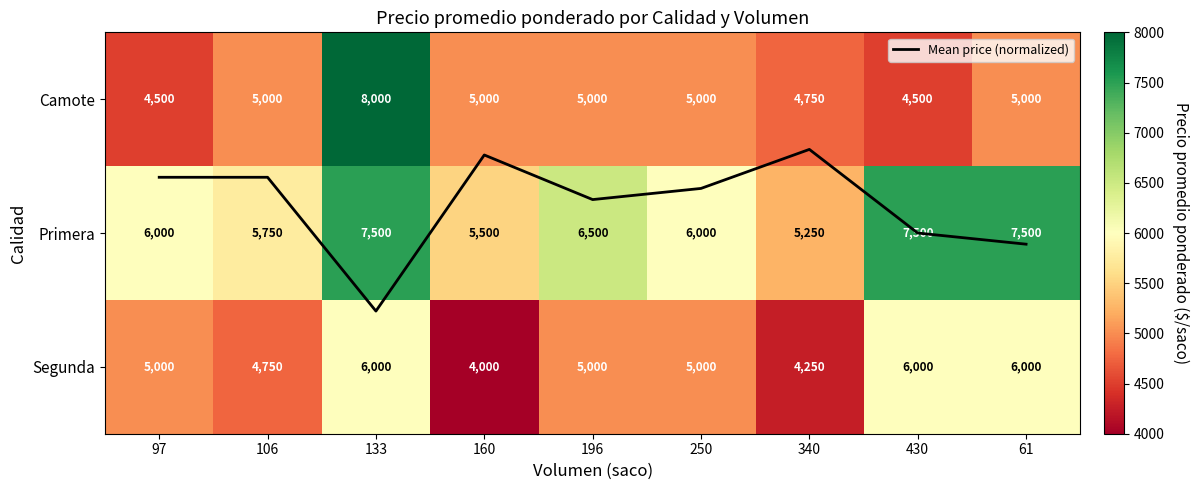

Rank the categories by Camote value from lowest to highest.

97, 430, 340, 106, 160, 196, 250, 61, 133